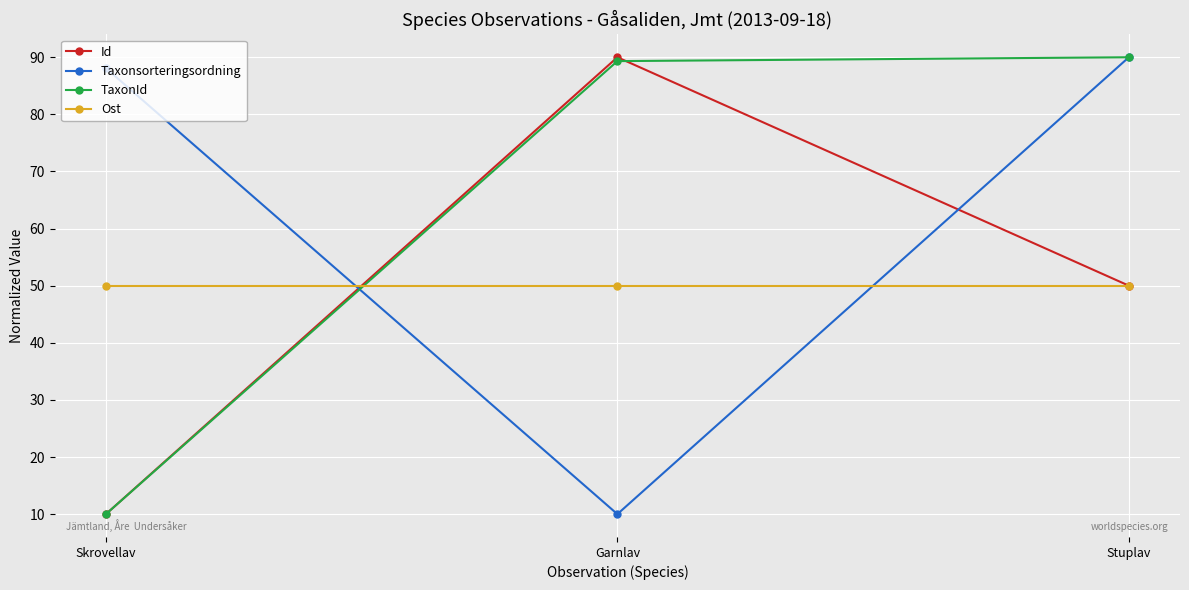

What is the spread (max minus min) of values at Garnlav?

80.0